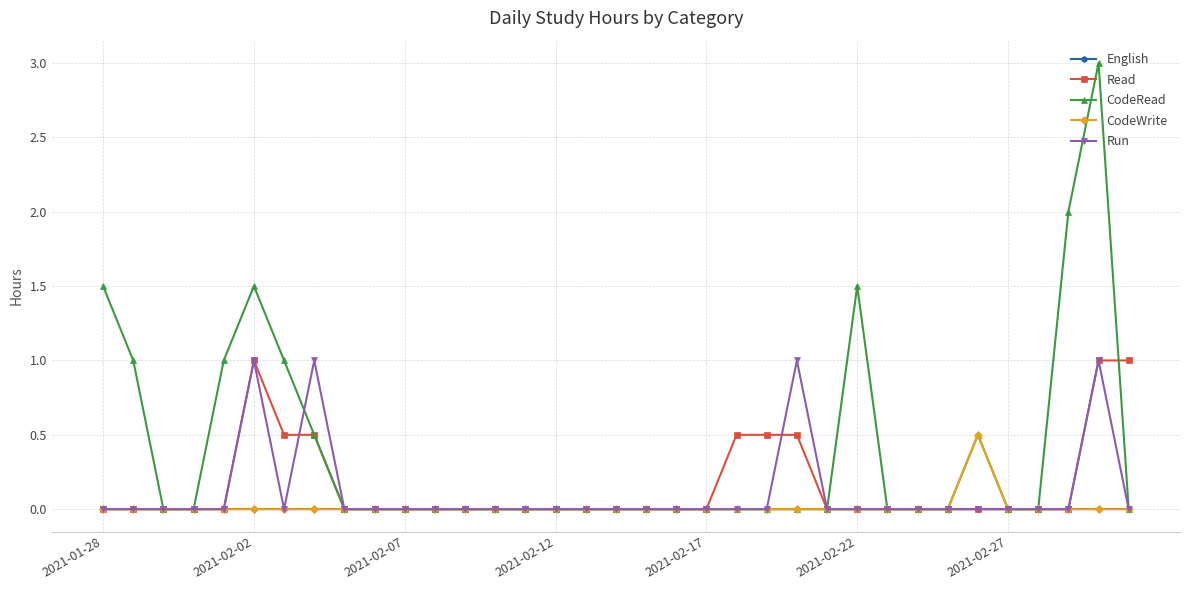

Which series has the largest total across all categories?

CodeRead